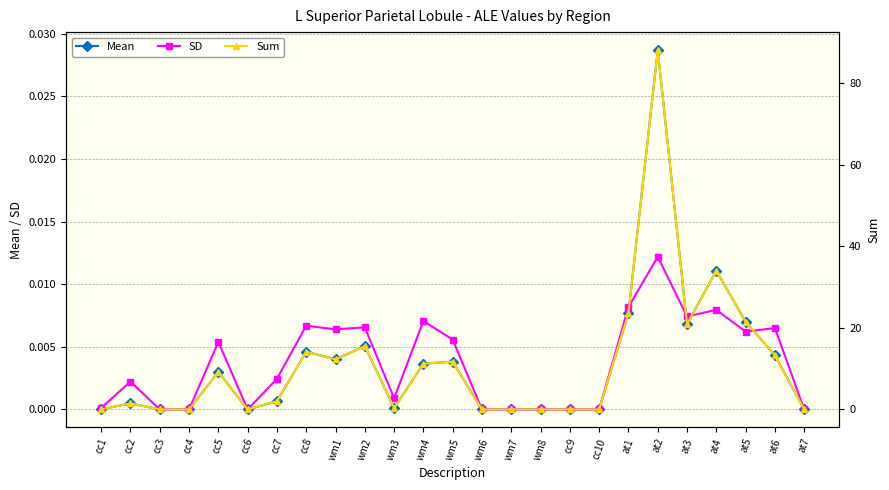

How many lines are shown in the chart?

3